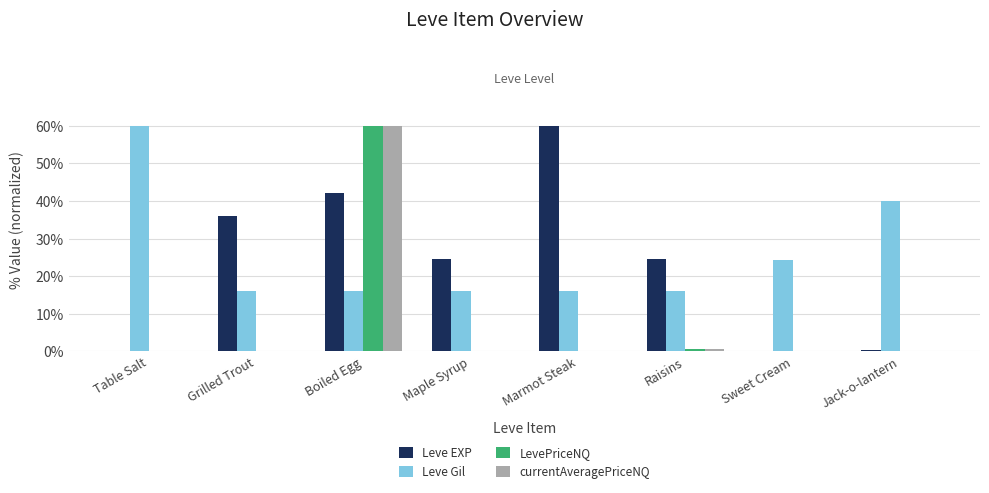

Read the LevePriceNQ value at Boiled Egg.

60.0